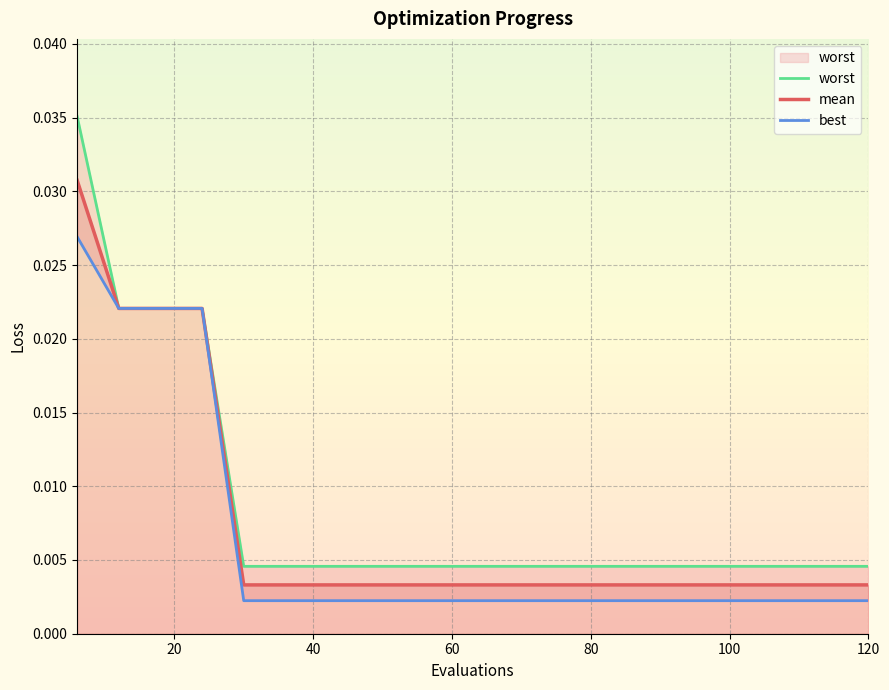

How many lines are shown in the chart?

3